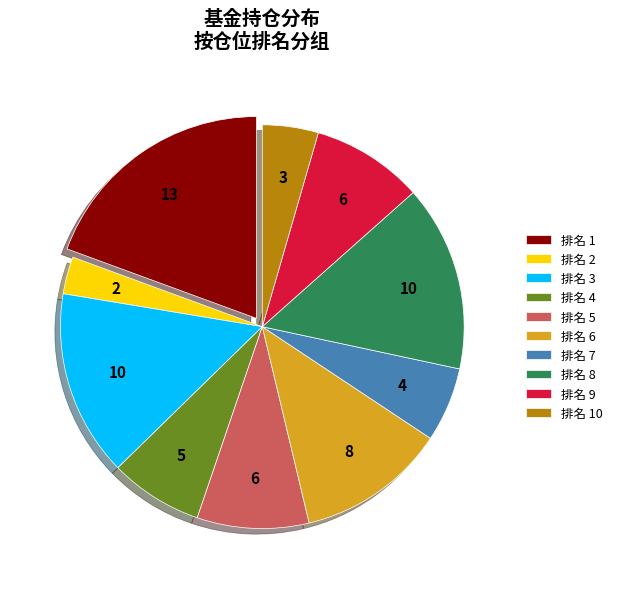

Is there any slice that represents more than half of the pie?

No